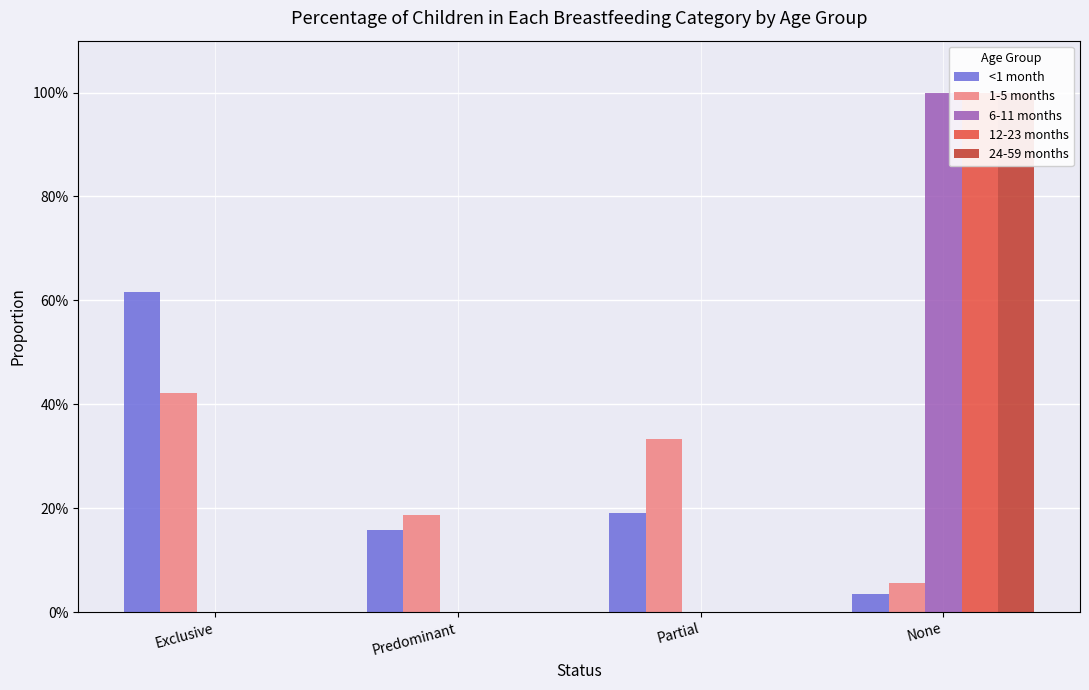

How many groups of bars are there?

4